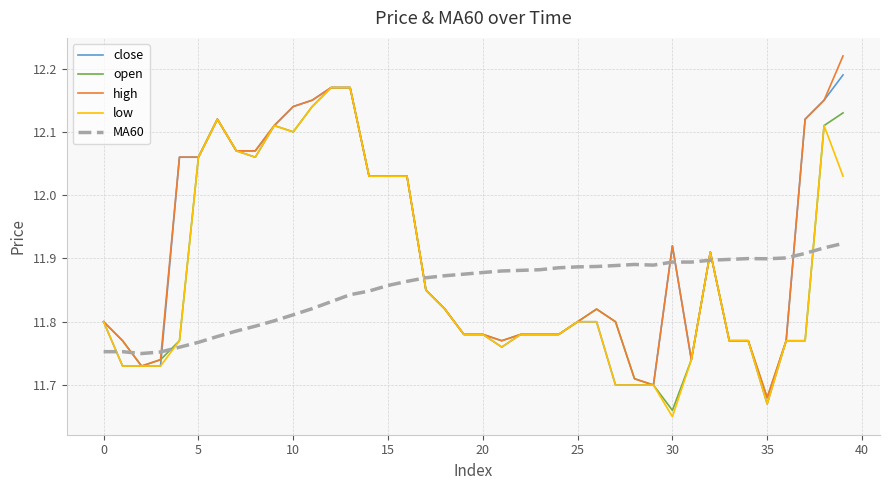

How many intersections are there between MA60 and close?

8